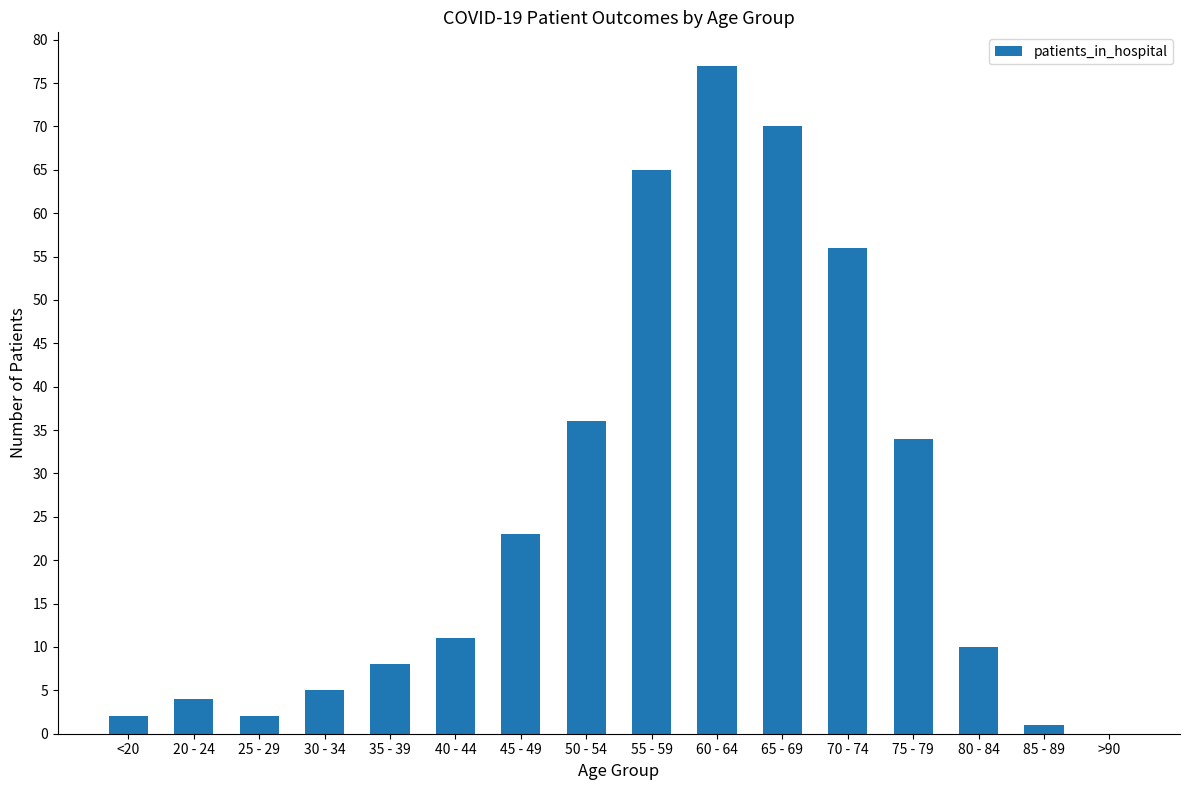

Between 45 - 49 and >90, which is larger?

45 - 49